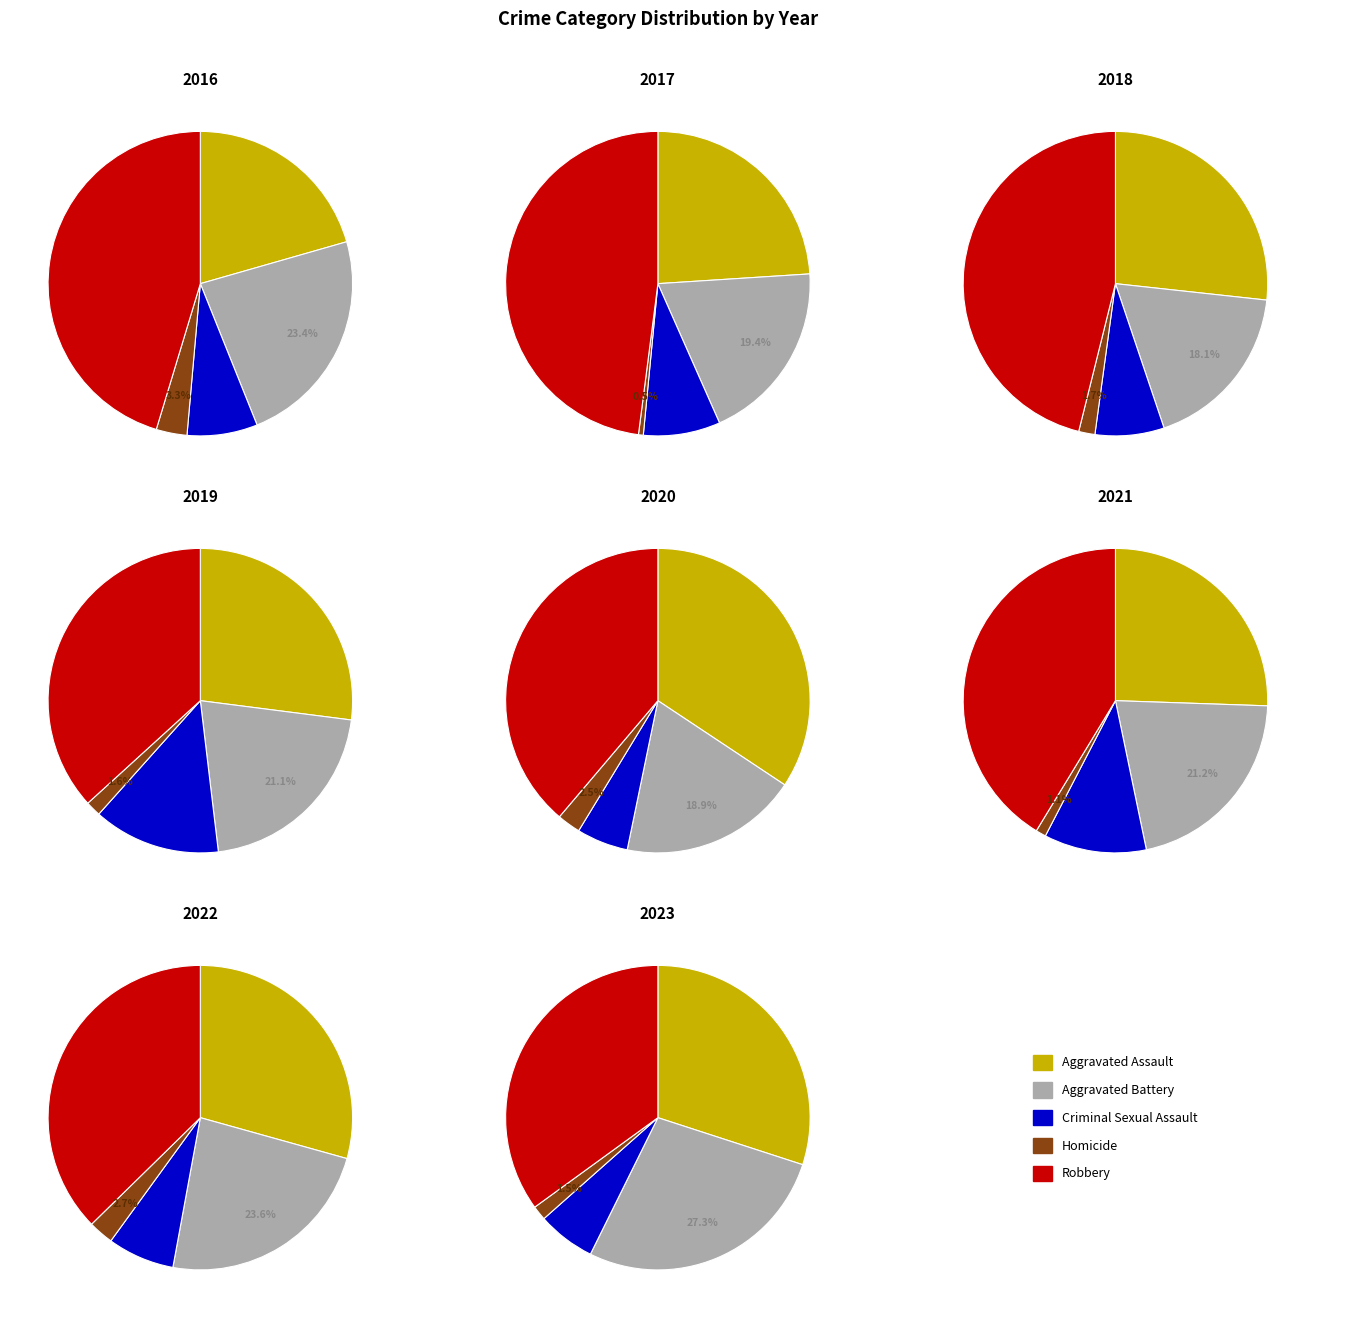

To the nearest percent, what percentage of the pie is 9?

11%